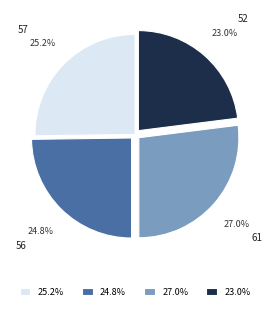

Count the number of slices in the pie.

4